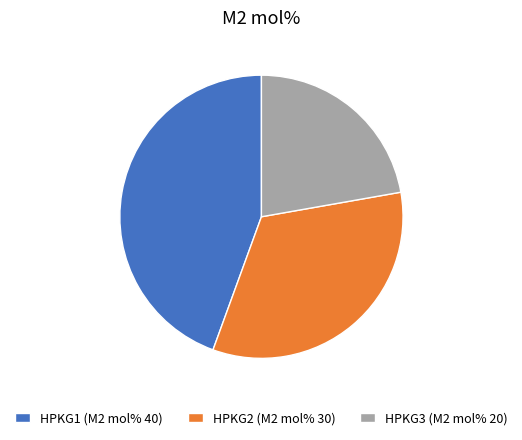

Rank the categories by value from highest to lowest.

HPKG1 (M2 mol% 40), HPKG2 (M2 mol% 30), HPKG3 (M2 mol% 20)